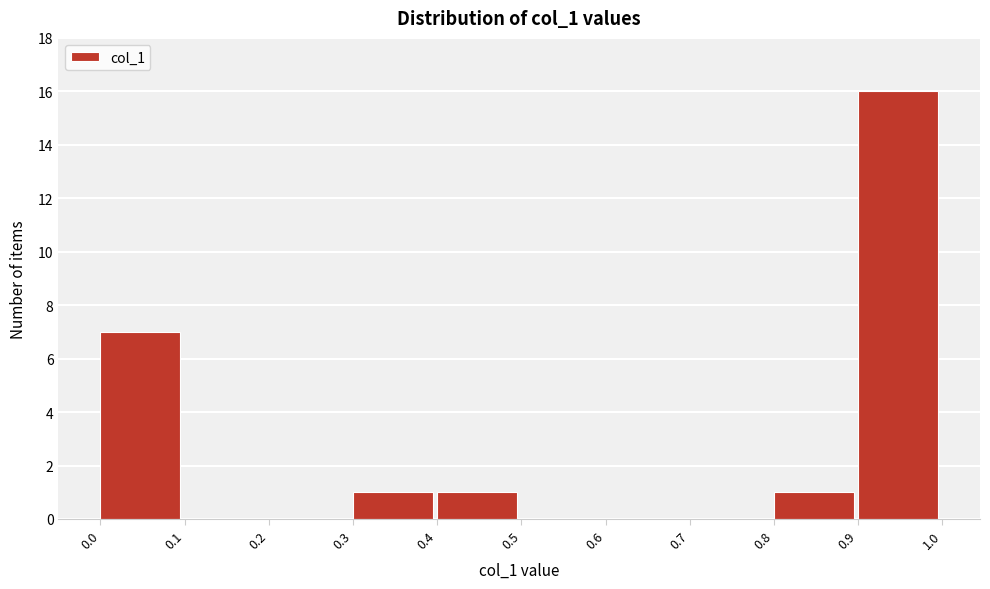

Over which range of the x-axis is the bar tallest?

0.9 to 1.0